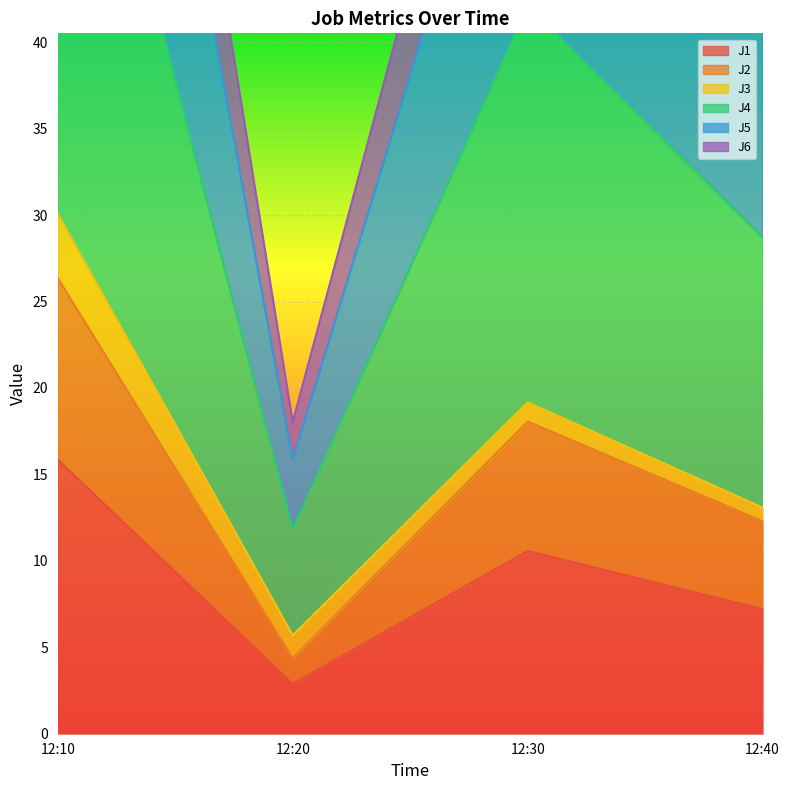

List the labels in order of J1 value, smallest first.

12:20, 12:40, 12:30, 12:10